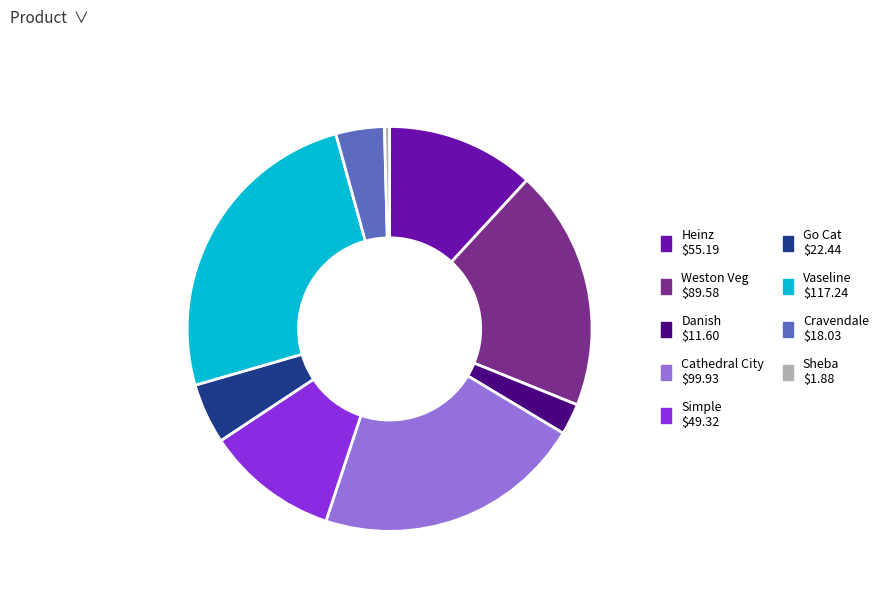

Is it true that Cravendale is 4% of the pie?

True